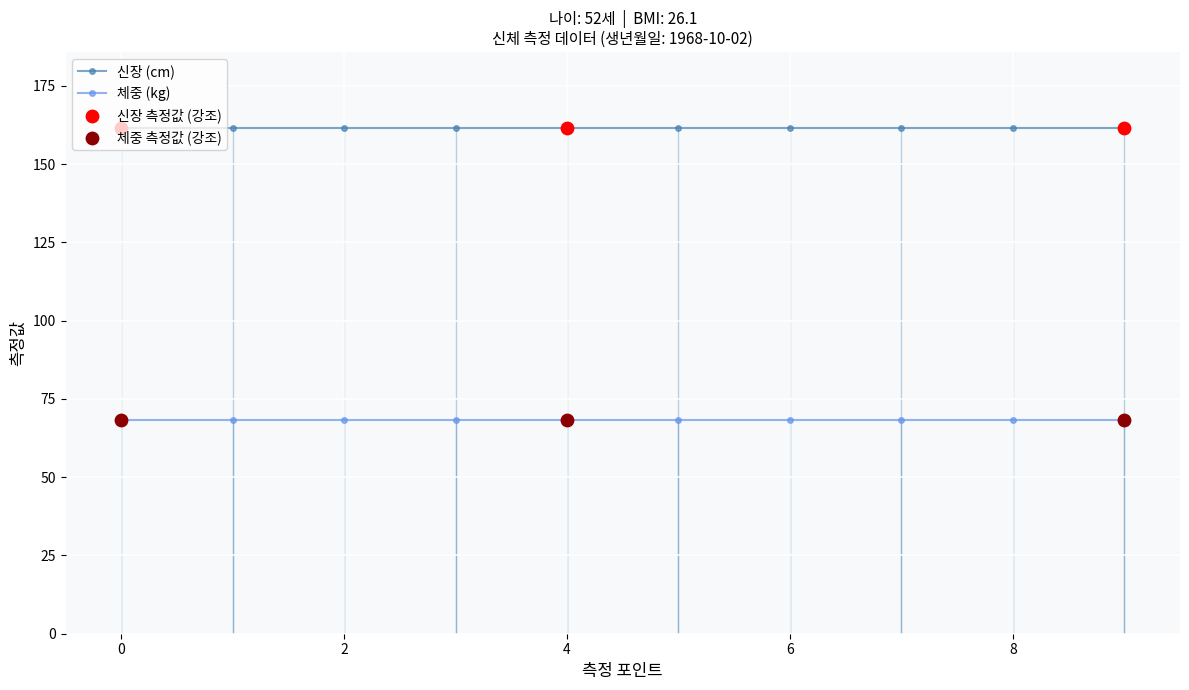

At how many categories does at least one series exceed 126?

10